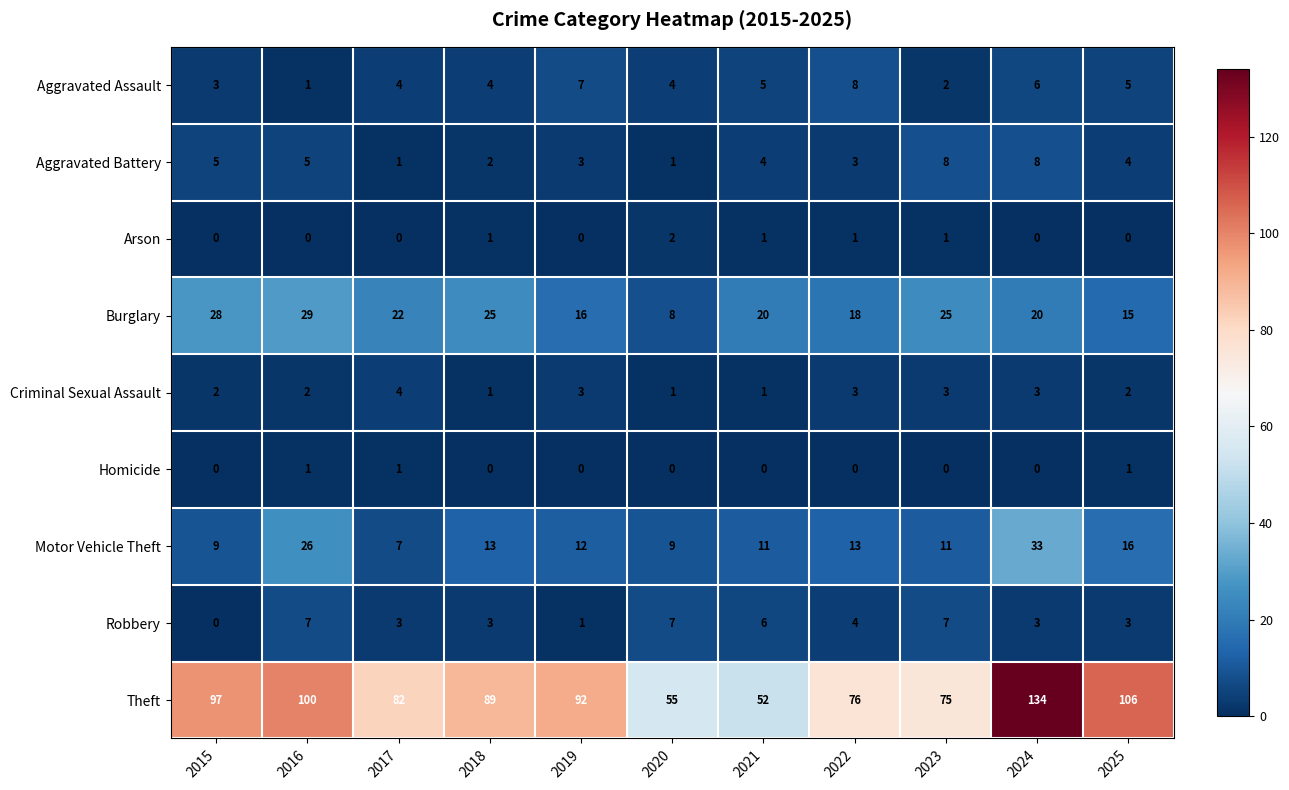

What is the difference between the Theft values at 2023 and 2019?

17